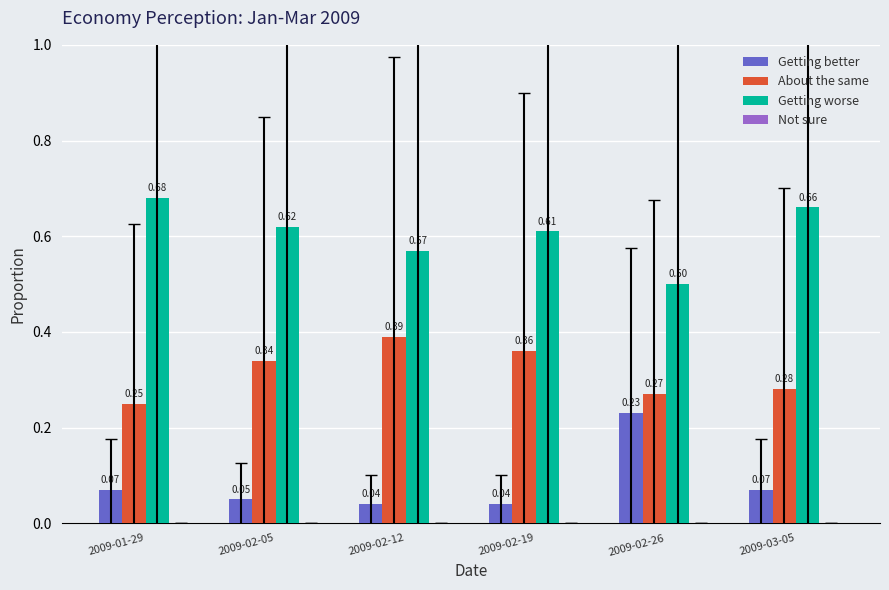

How many groups of bars are there?

6